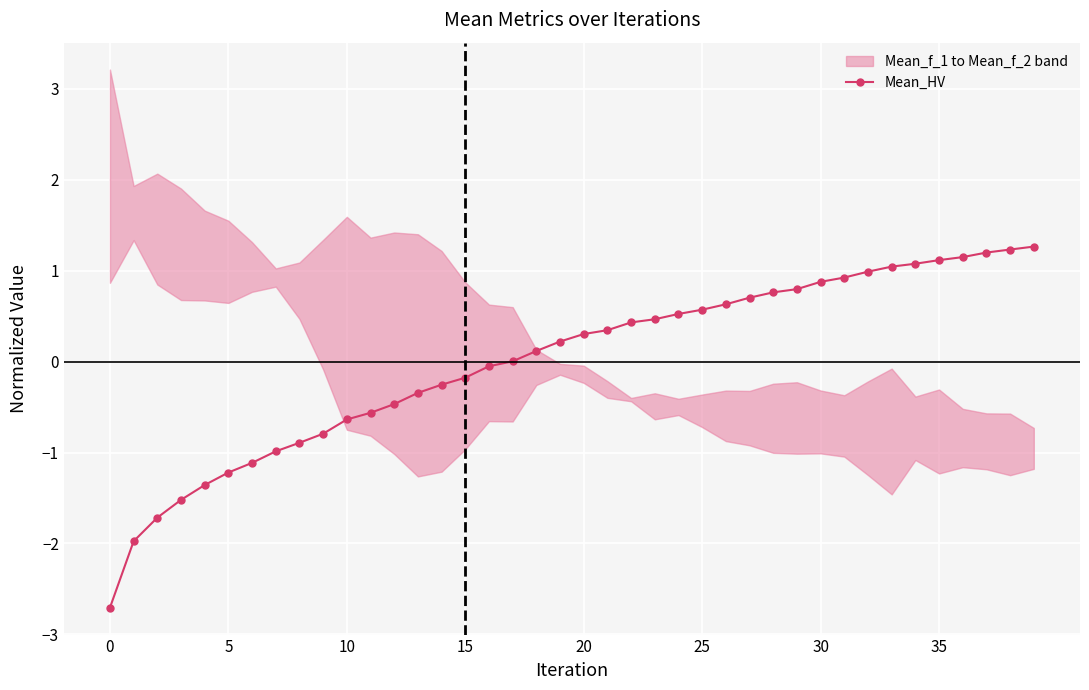

Is it true that Mean_HV equals -0.9 at 0?

False